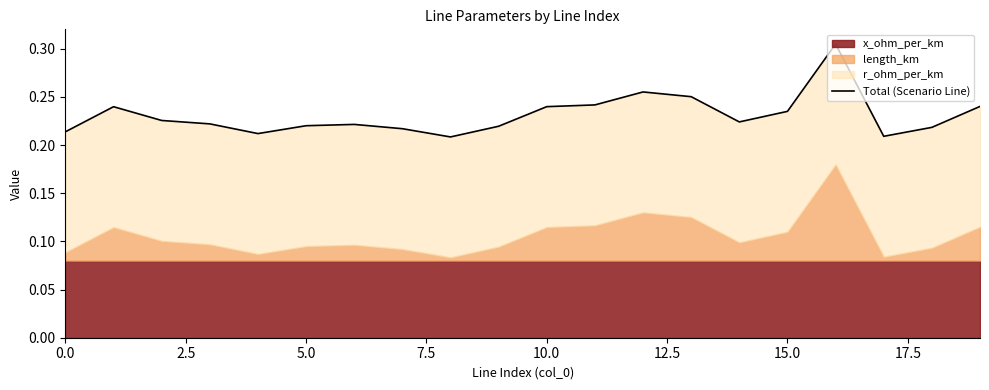

Between 7.5 and 5.0, which is larger?

5.0